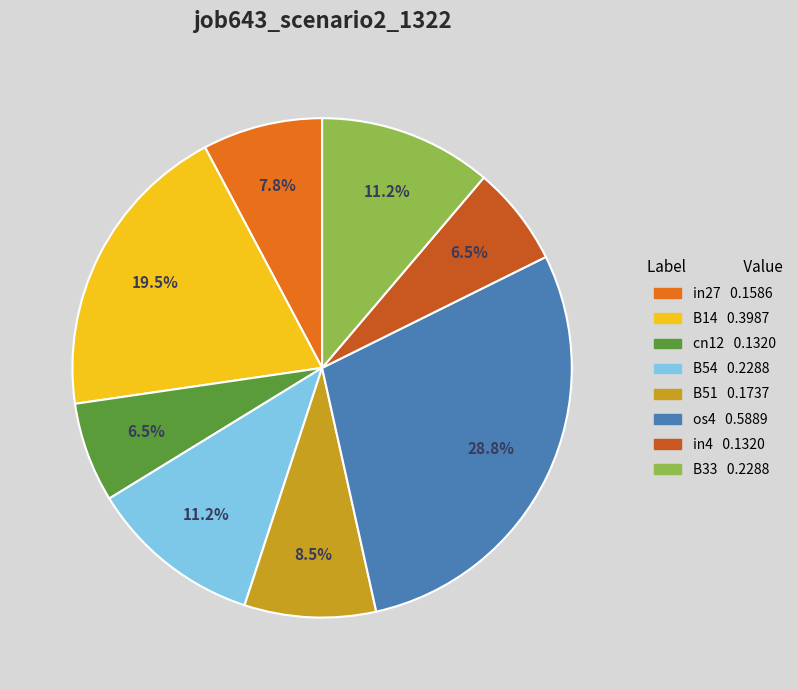

Is the sum of B33 and B14 greater than half?

No